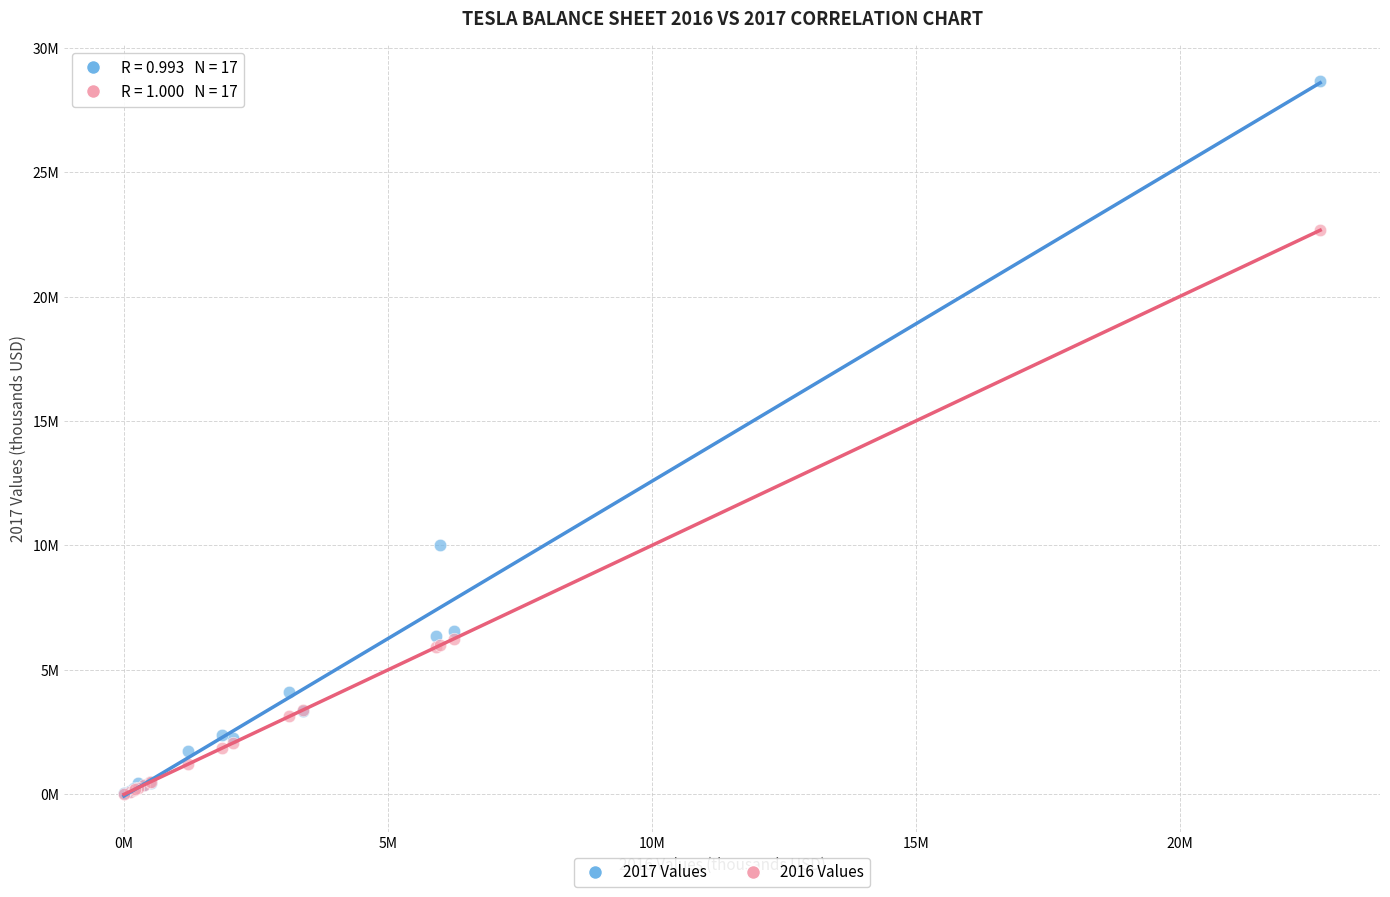

Which series has the largest Y range (max minus min)?

2017 Values